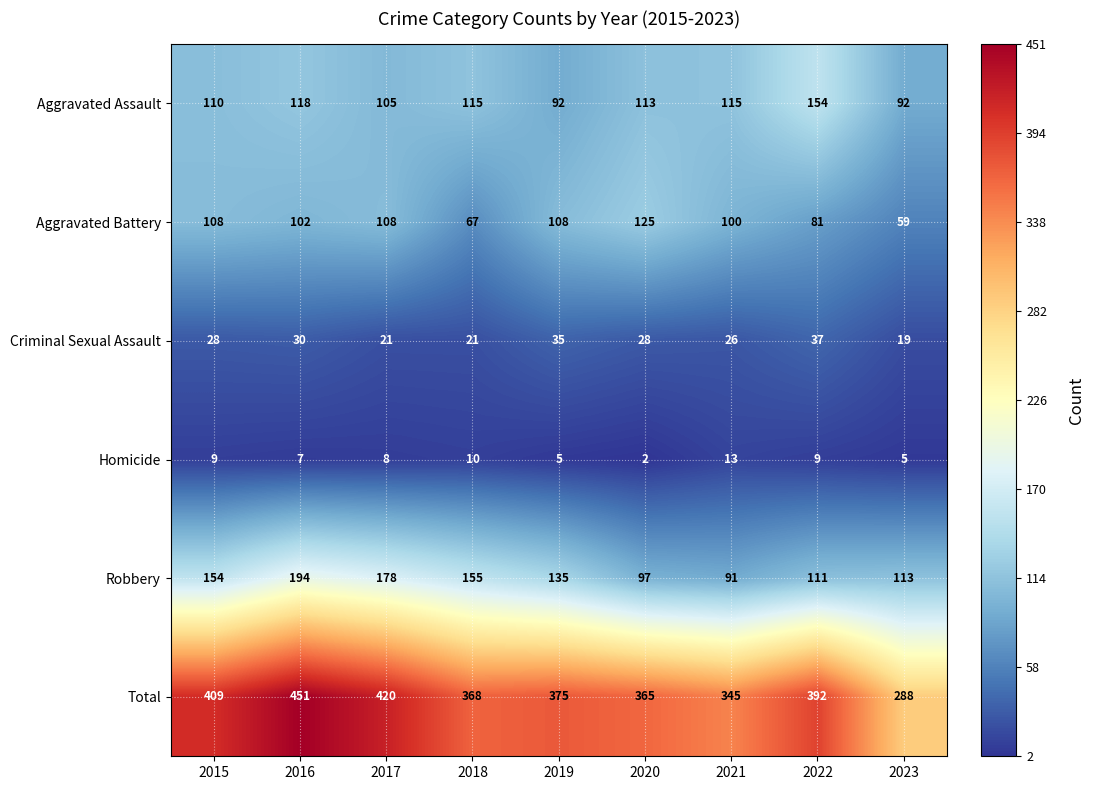

At which category does the chart reach its minimum across all series?

2020